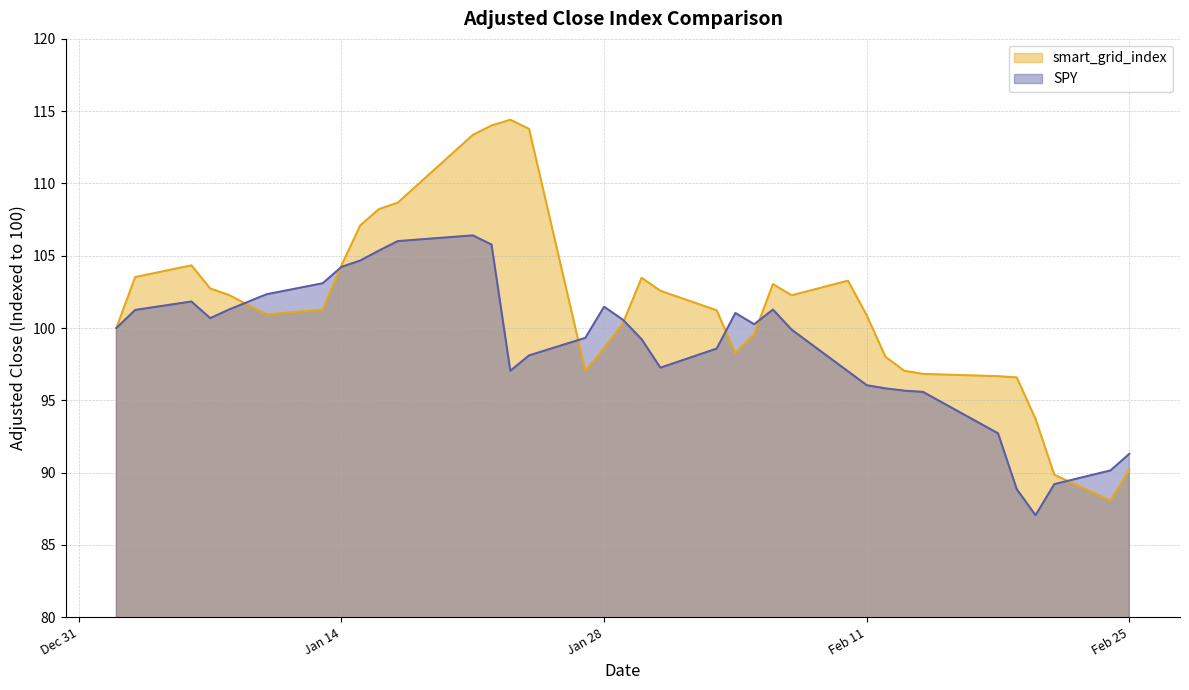

Which series has the largest total across all categories?

smart_grid_index